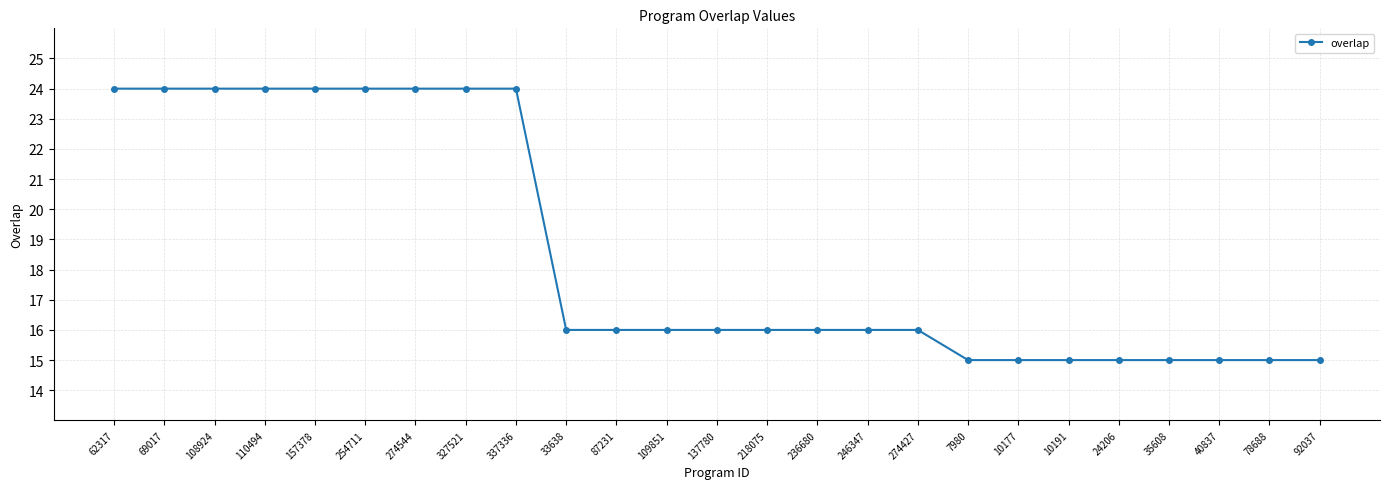

What is the minimum value shown in the chart?

15